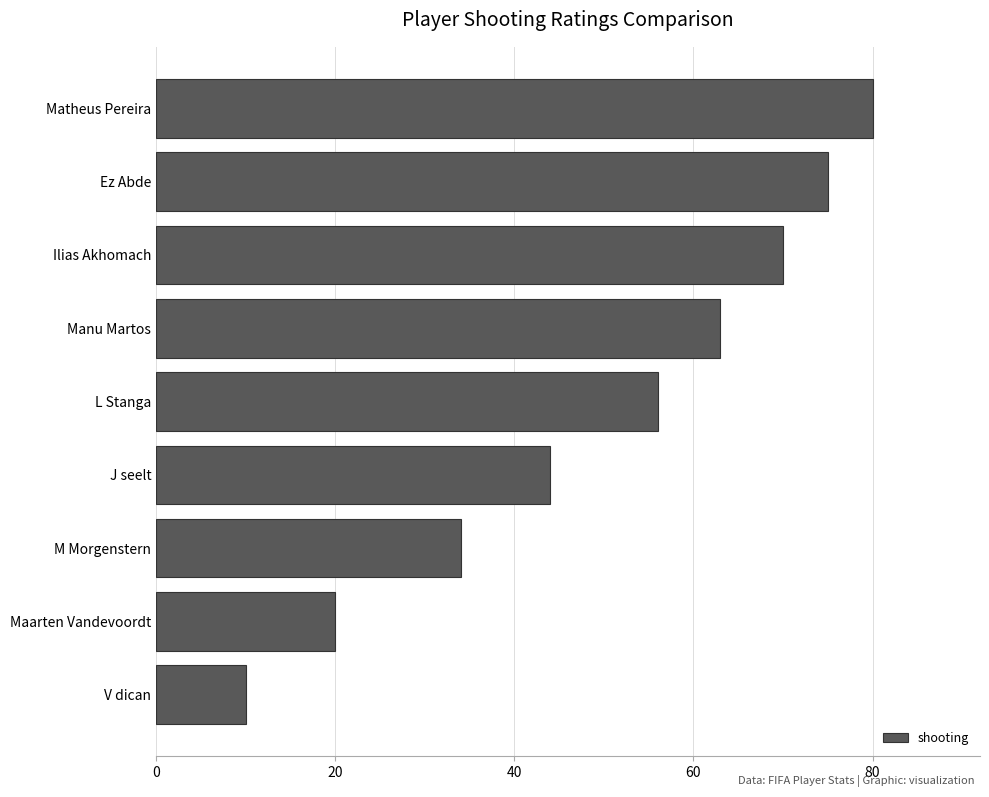

Rank the categories by value from lowest to highest.

V dican, Maarten Vandevoordt, M Morgenstern, J seelt, L Stanga, Manu Martos, Ilias Akhomach, Ez Abde, Matheus Pereira